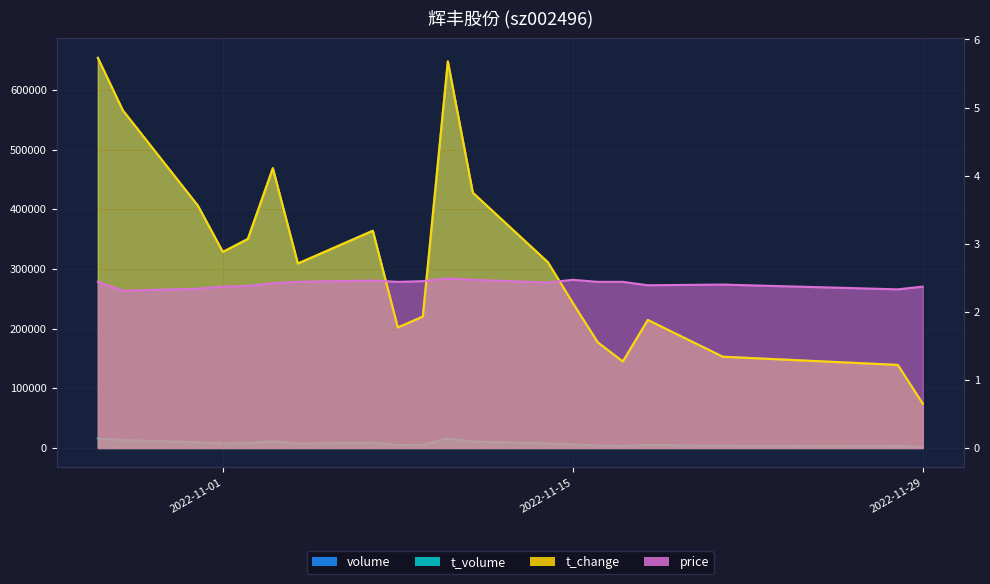

At which category is the sum across all series the highest?

2022-10-27